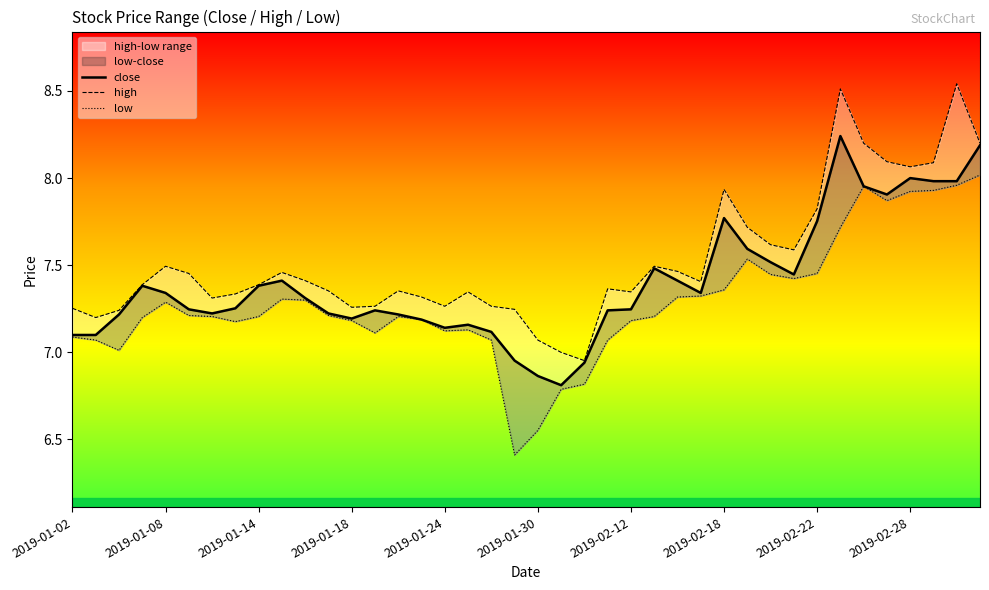

What is the value of the close point at the 11th from the left?

7.3